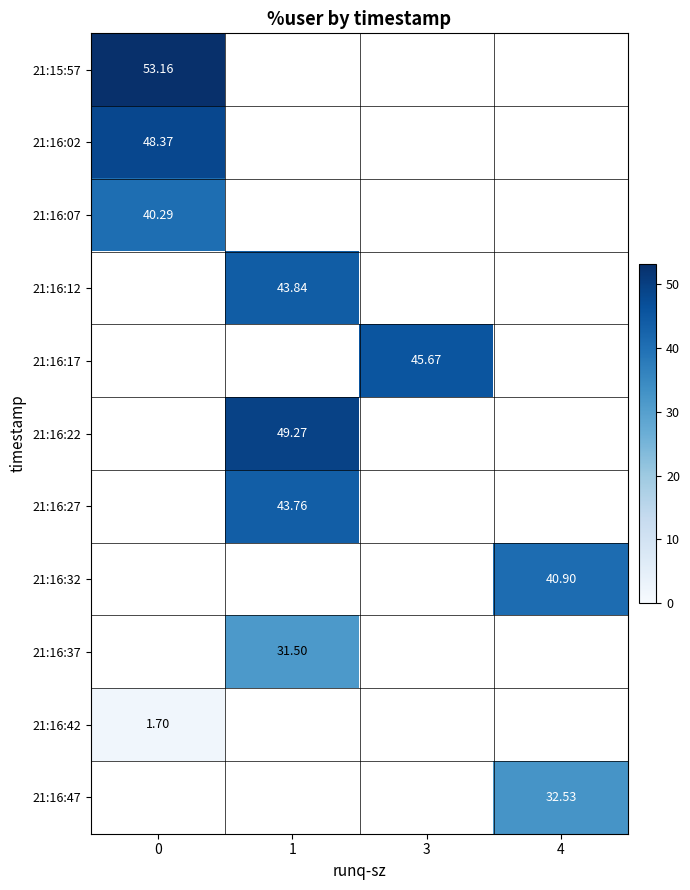

At how many categories does at least one series exceed 32?

4